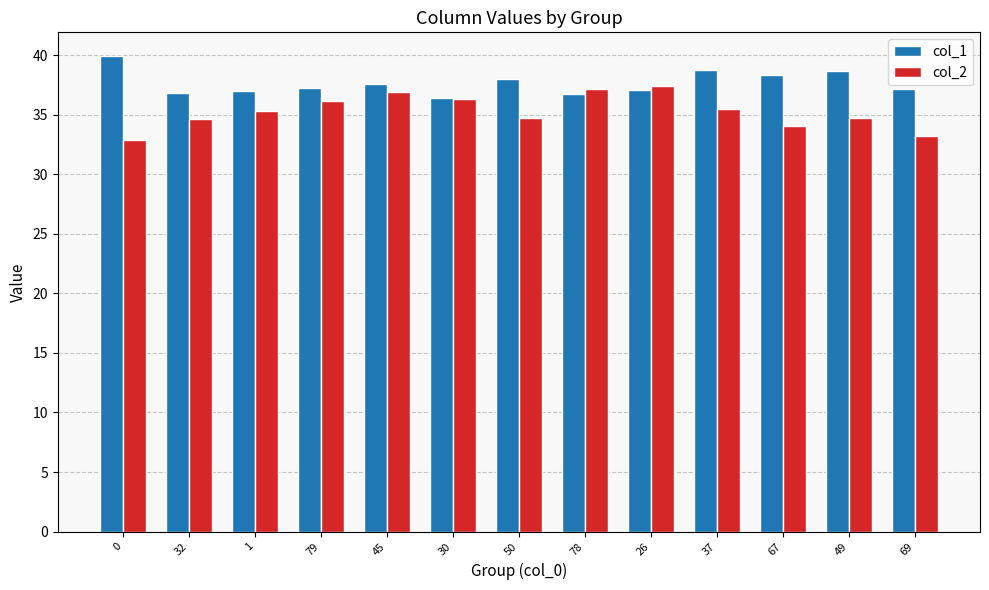

What is the label of the 6th bar from the left?

30